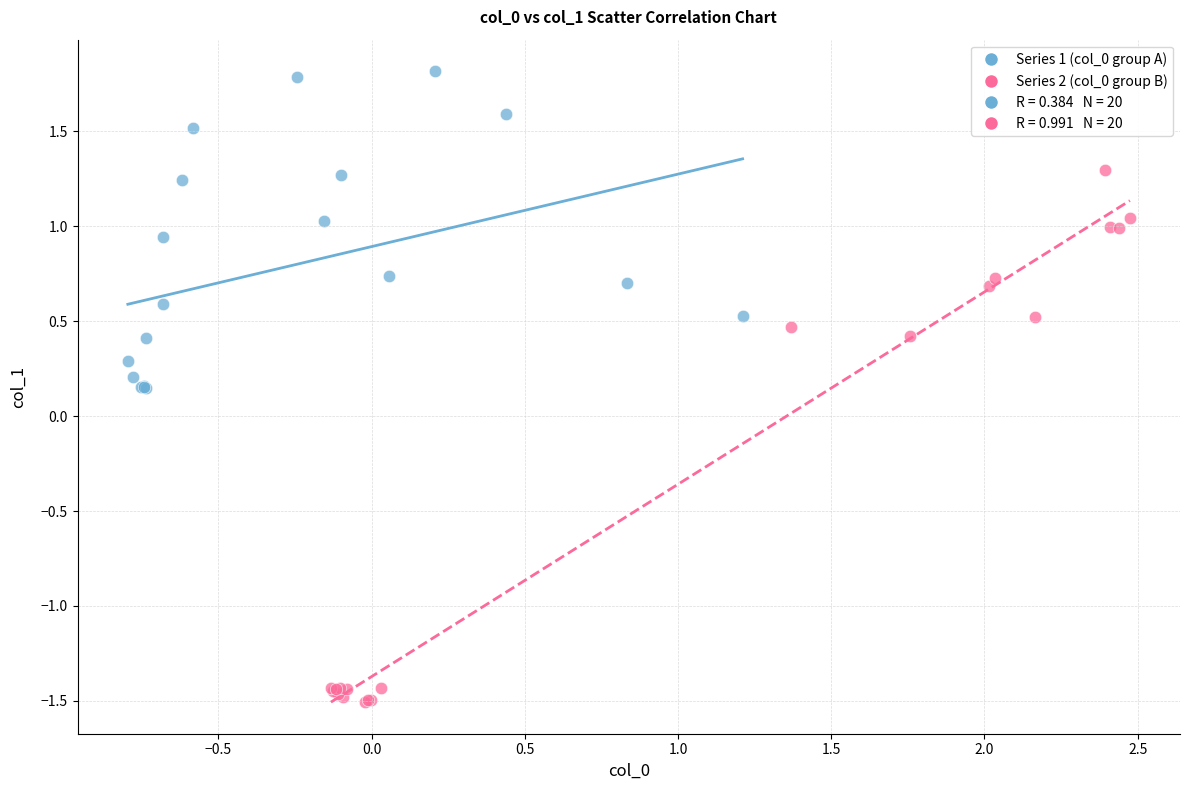

Which series reaches the maximum Y coordinate?

Series 1 (col_0 group A)